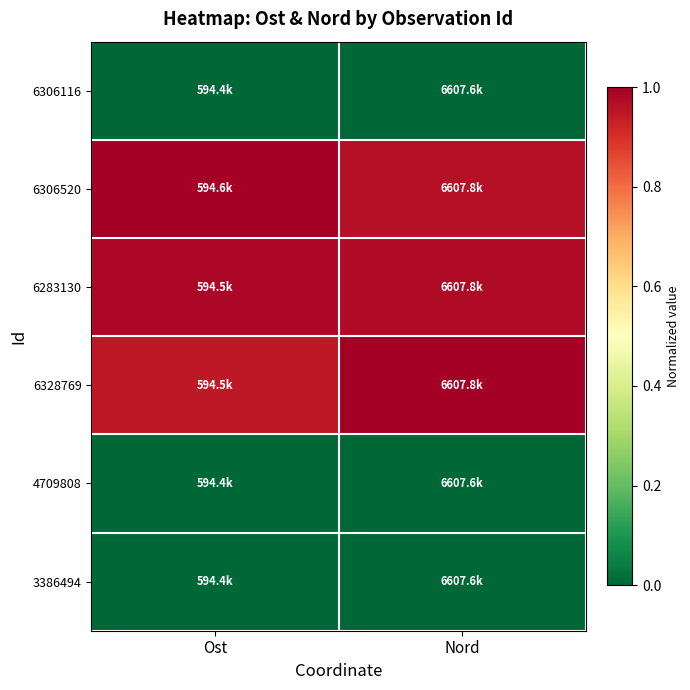

Reading right to left, list all the values displayed in this chart.

6306116: Nord=0.0	Ost=0.0
6306520: Nord=1.0	Ost=1.0
6283130: Nord=1.0	Ost=1.0
6328769: Nord=1.0	Ost=0.9
4709808: Nord=0.0	Ost=0.0
3386494: Nord=0.0	Ost=0.0